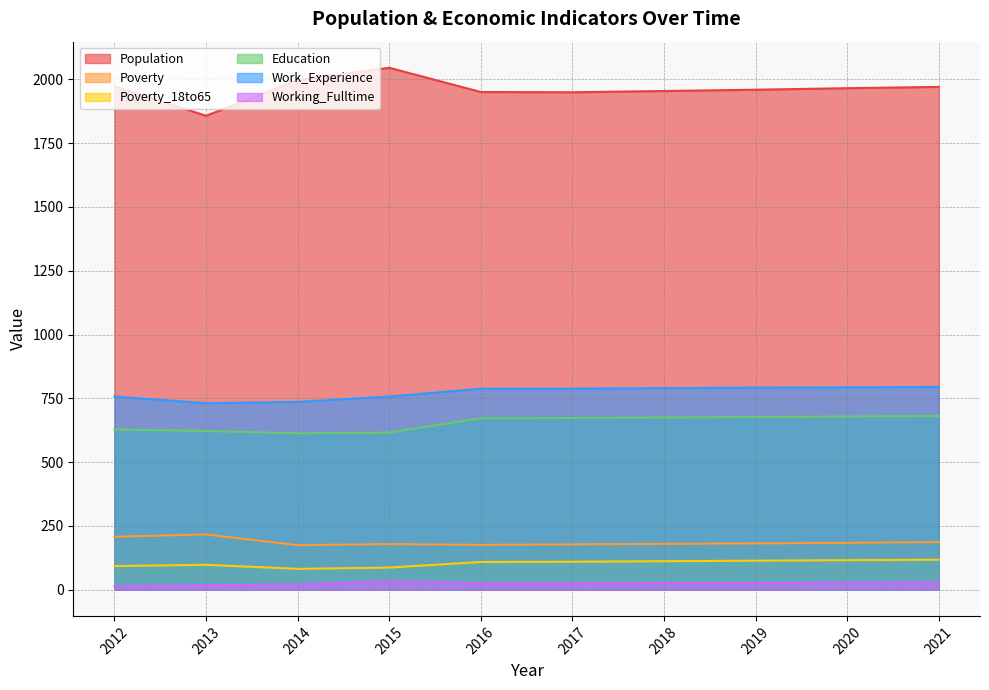

True or false: Working_Fulltime and Poverty_18to65 intersect in this chart.

False